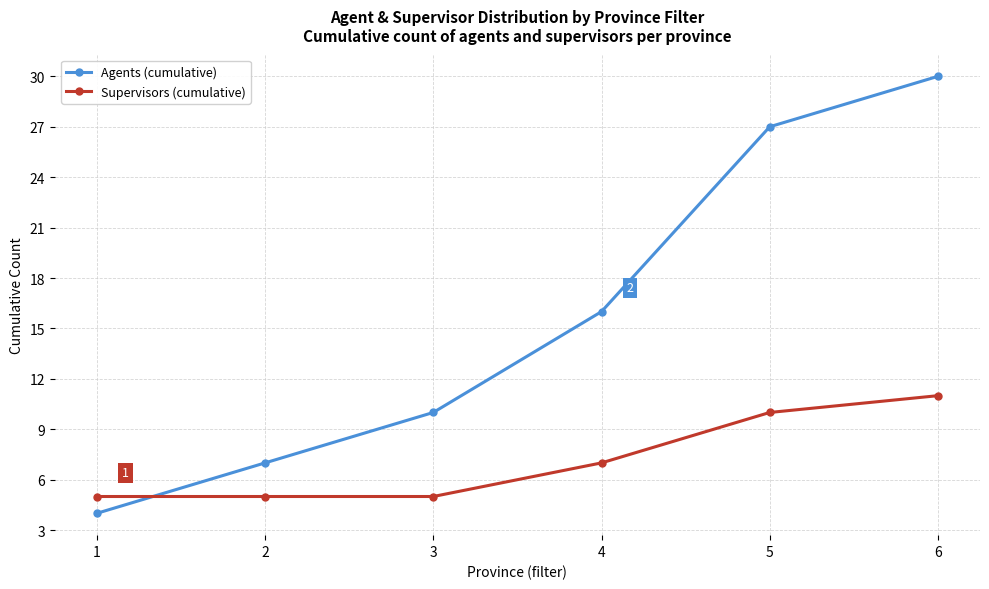

List the series in order of their overall mean, highest first.

Agents (cumulative), Supervisors (cumulative)